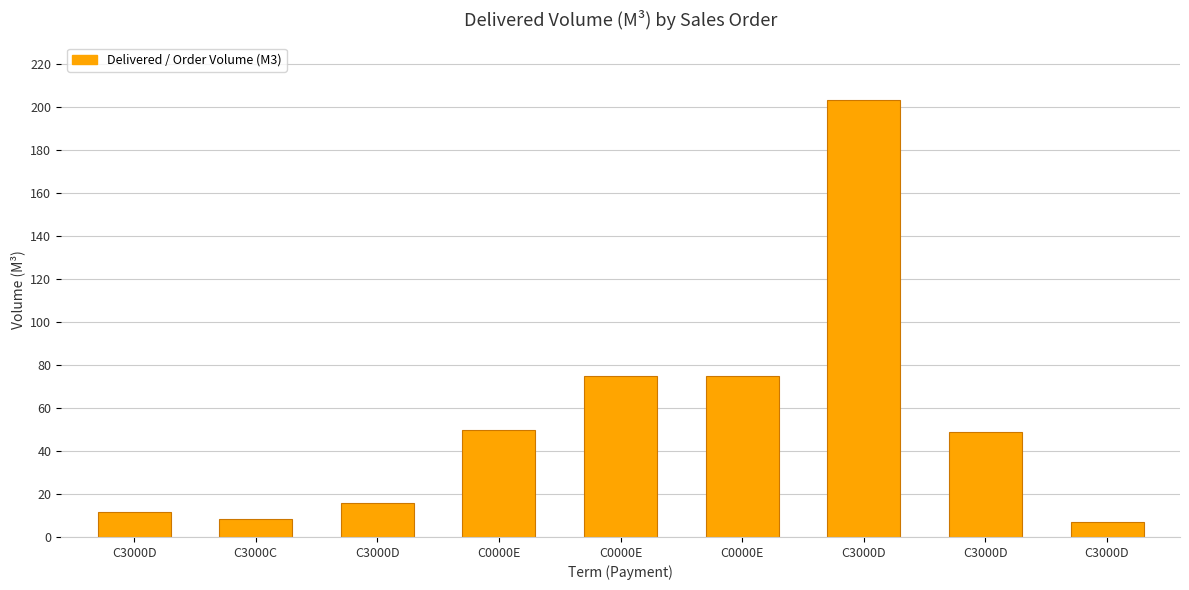

At which category does the chart reach its minimum across all series?

C3000D